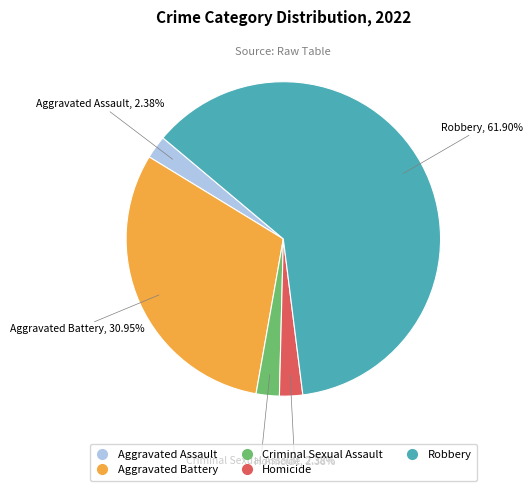

To the nearest percent, what is the difference between the Aggravated Assault and Robbery slice percentages?

60%